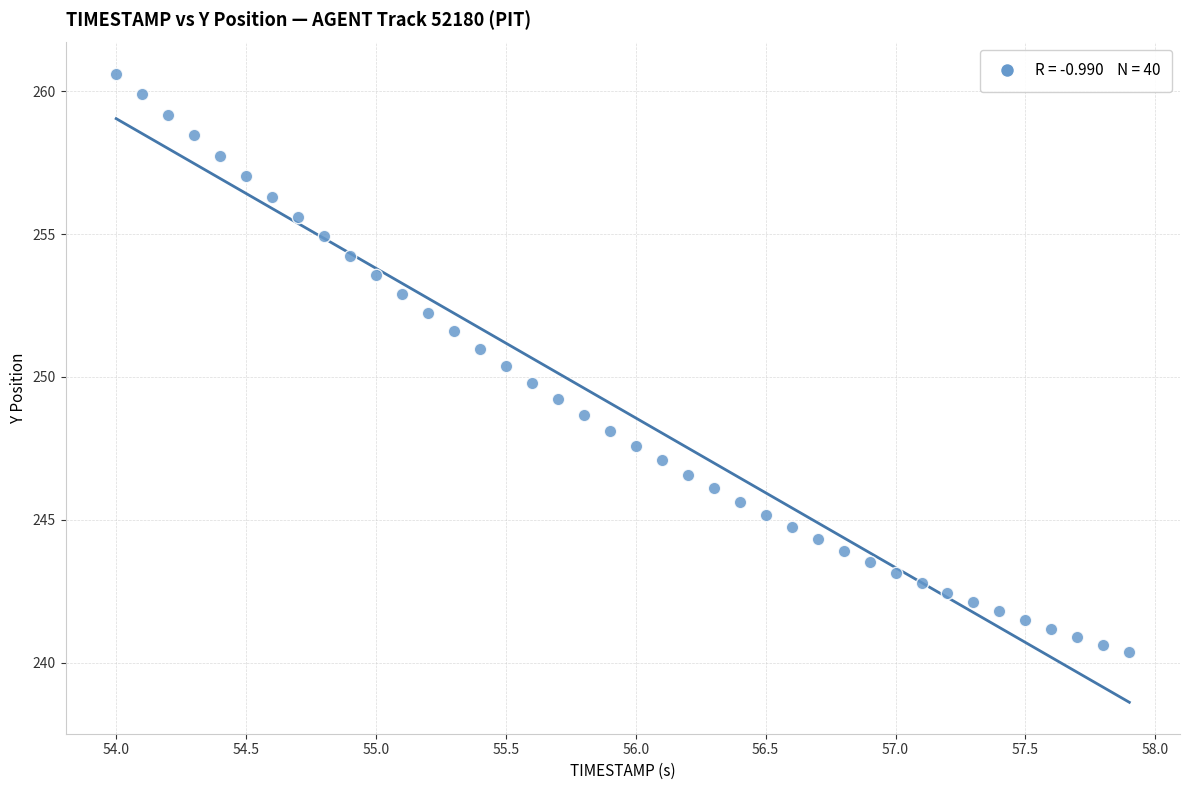

What is the range of X values (max minus min)?

3.9